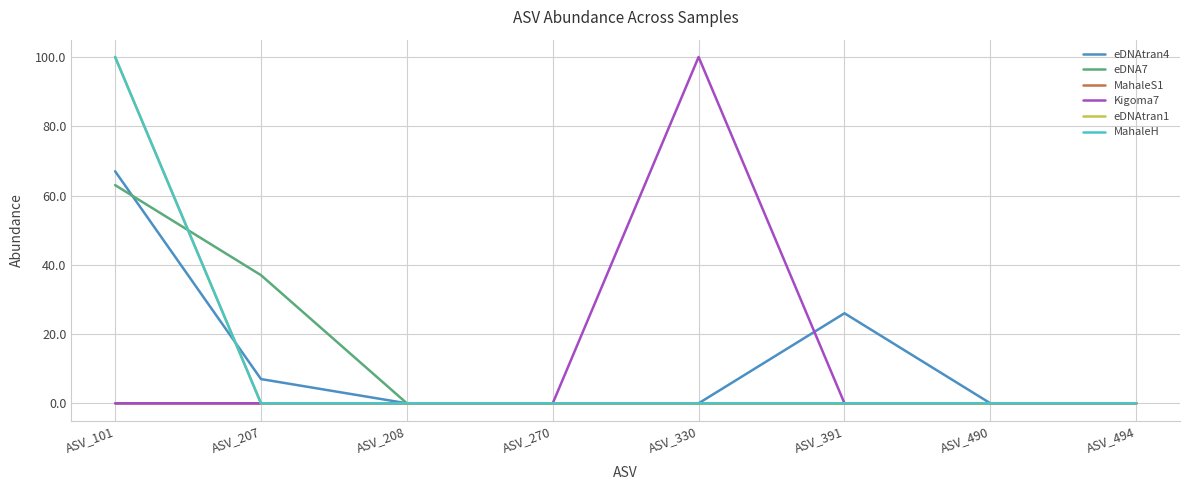

Does the chart display data point markers on the line(s)?

No